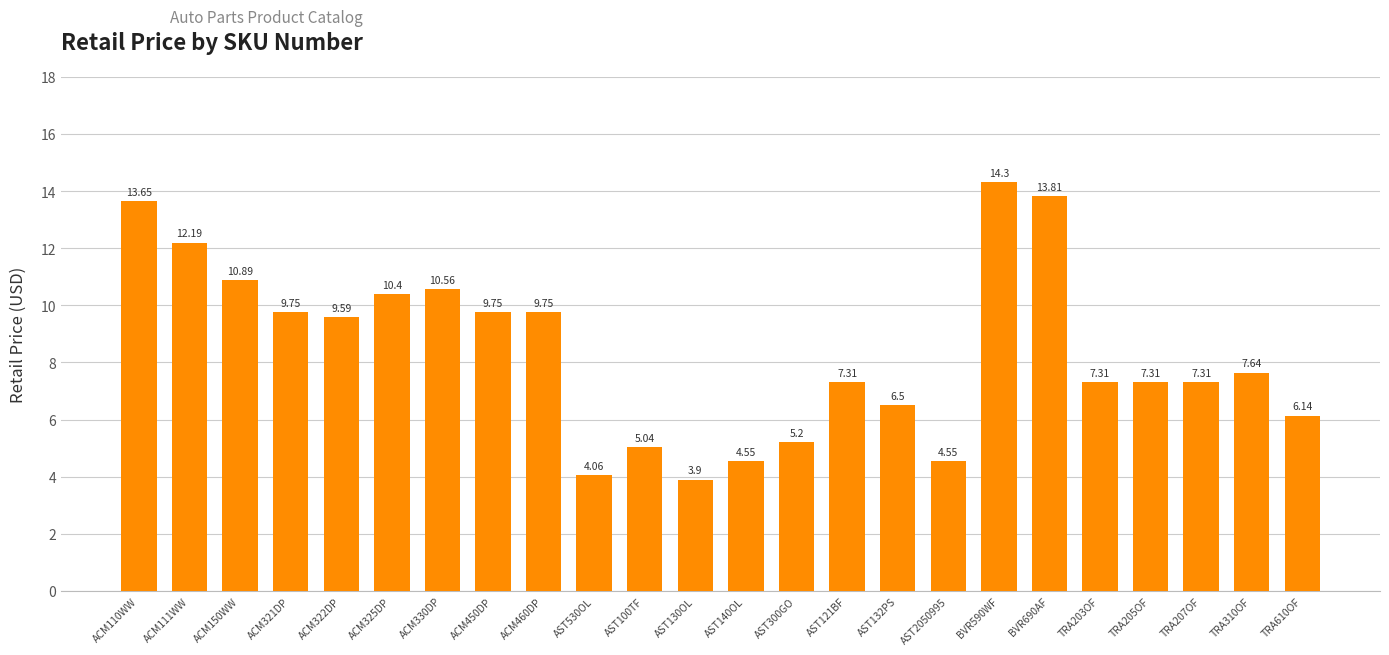

At which label does the data first exceed 7?

ACM110WW